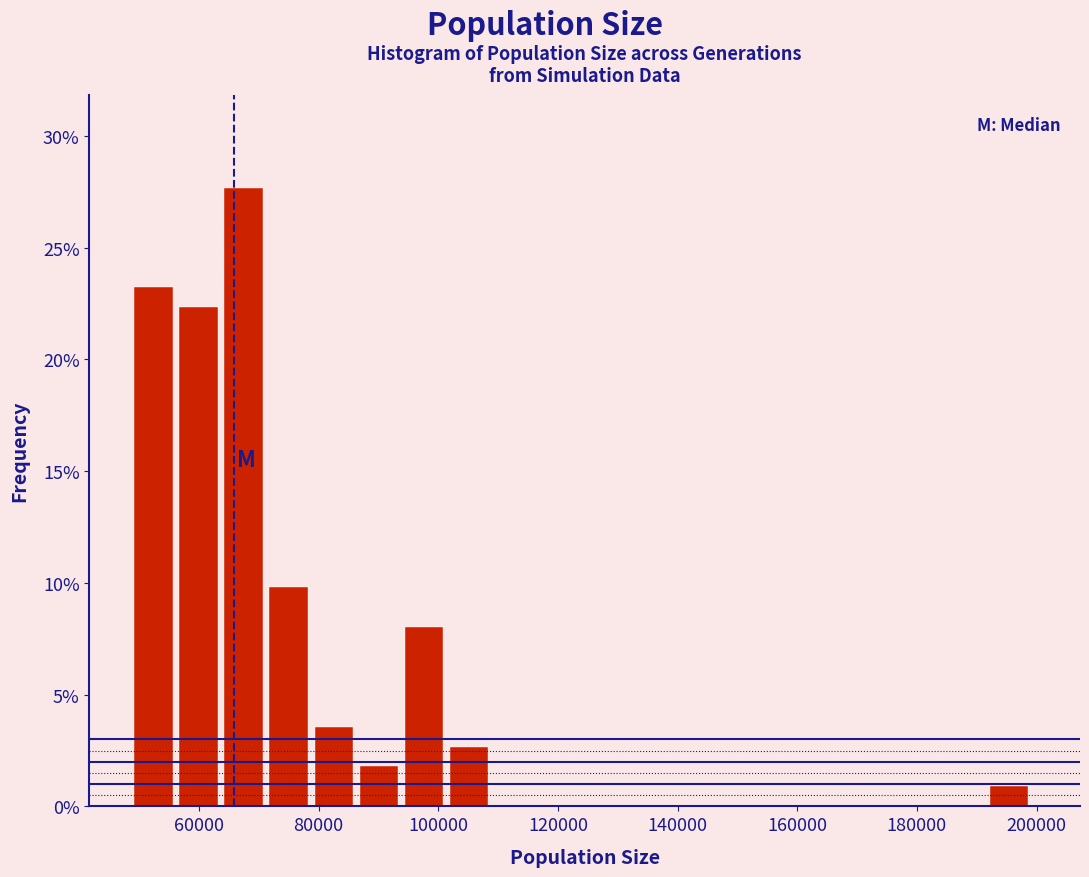

Read against the x-axis, roughly where is the centre of the tallest bar?

68000